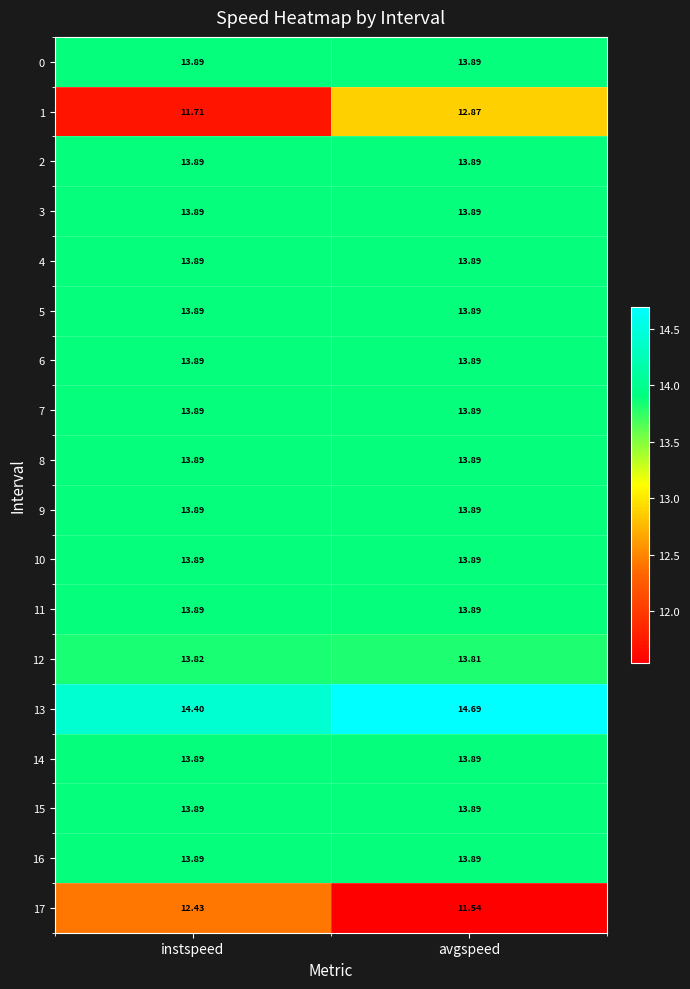

How many data points does each series have?

2